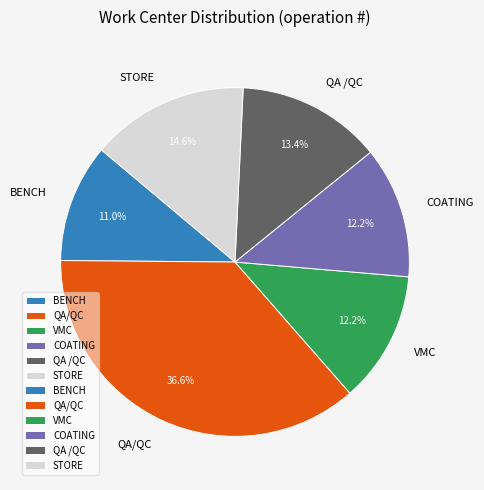

Which has a higher value, QA/QC or STORE?

QA/QC